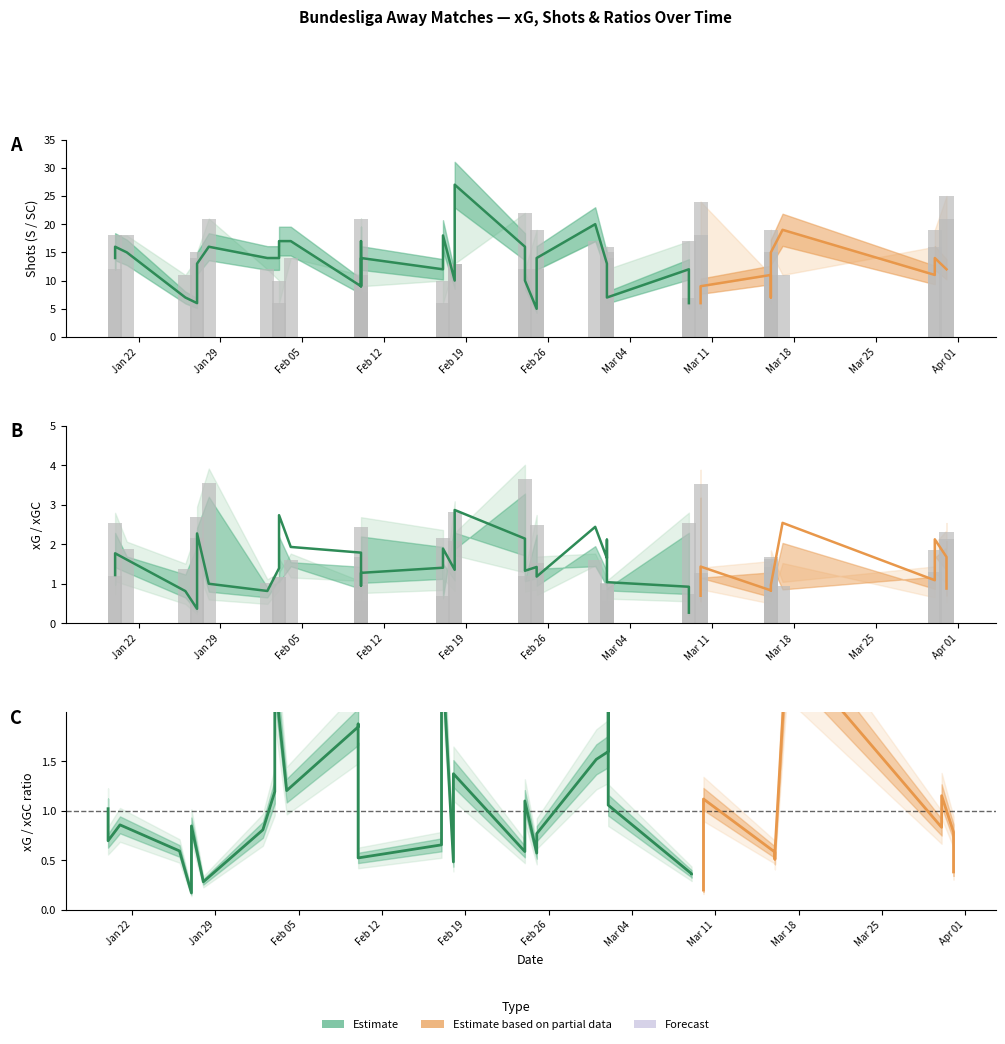

What is the value of the xGC bar at the 28th from the left?

1.0